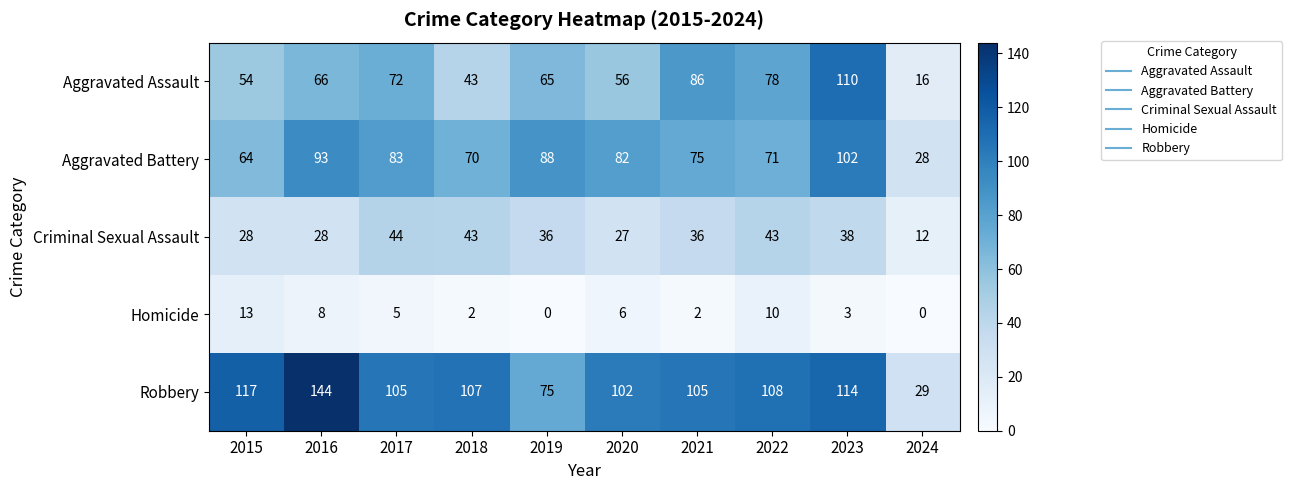

How many data points does each series have?

10